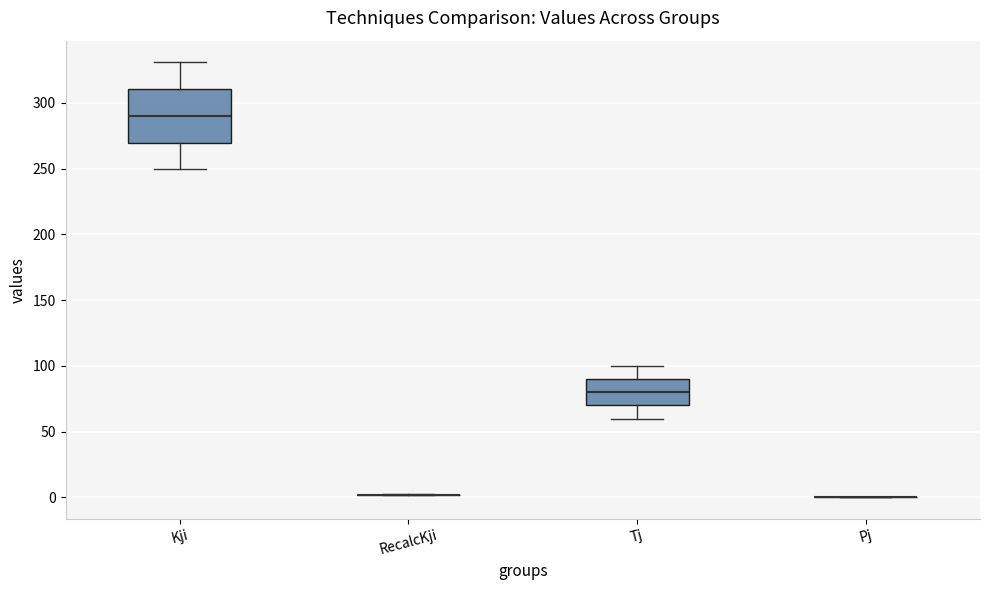

Reading left to right, transcribe this box plot: for each box, give where its median line is, the range the box spans, and where its two whiskers end, as read against the y-axis. The values are not printed on the chart, so give them approximately, as read against the axis.

Kji: median 290, box 270 to 310, whiskers 250 to 330
RecalcKji: box collapsed to a line at 0, whiskers 0 to 0
Tj: median 80, box 70 to 90, whiskers 60 to 100
Pj: box collapsed to a line at 0, whiskers 0 to 0